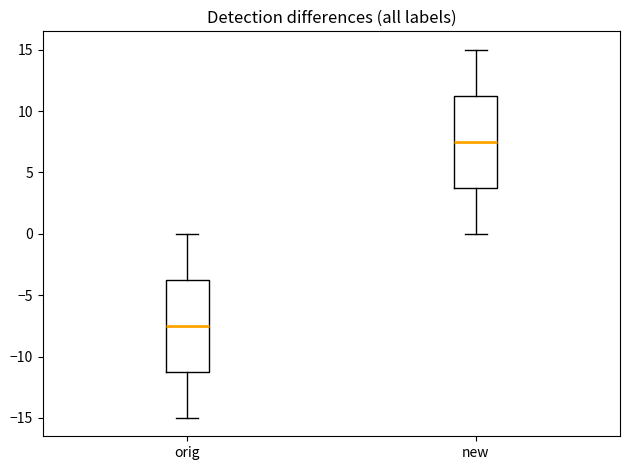

Where does the lower whisker of the box for orig end on the y-axis? The values are not printed on the chart, so give them approximately, as read against the axis.

-15.0